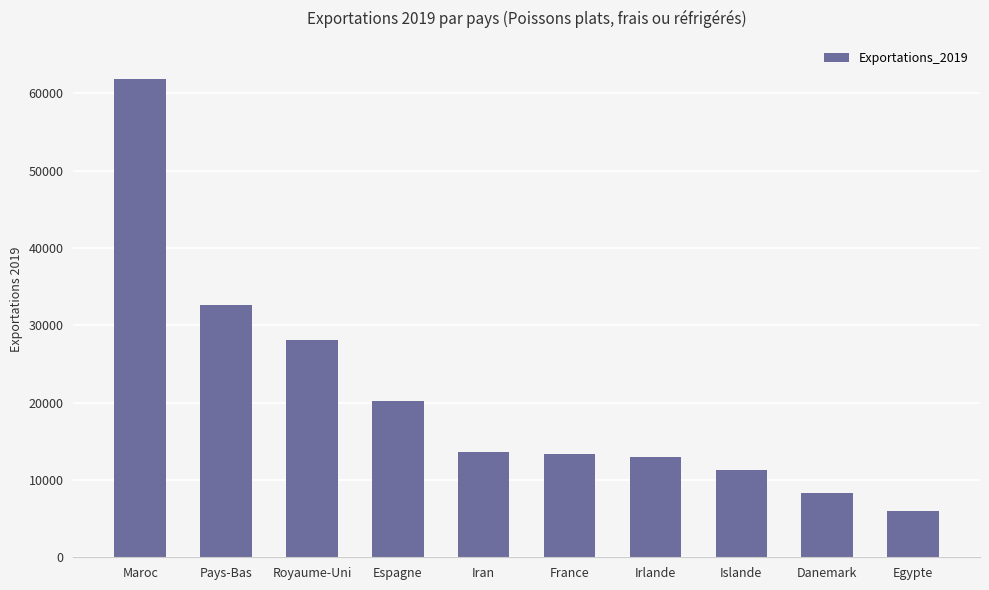

Are the bars horizontal?

No